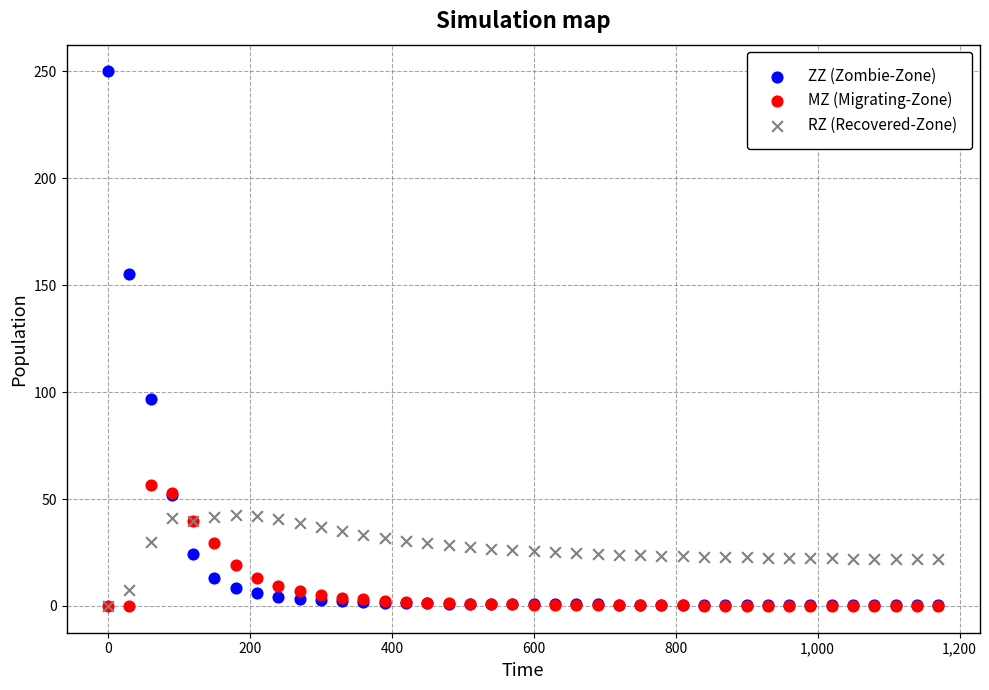

Which series contains the highest Y value?

ZZ (Zombie-Zone)